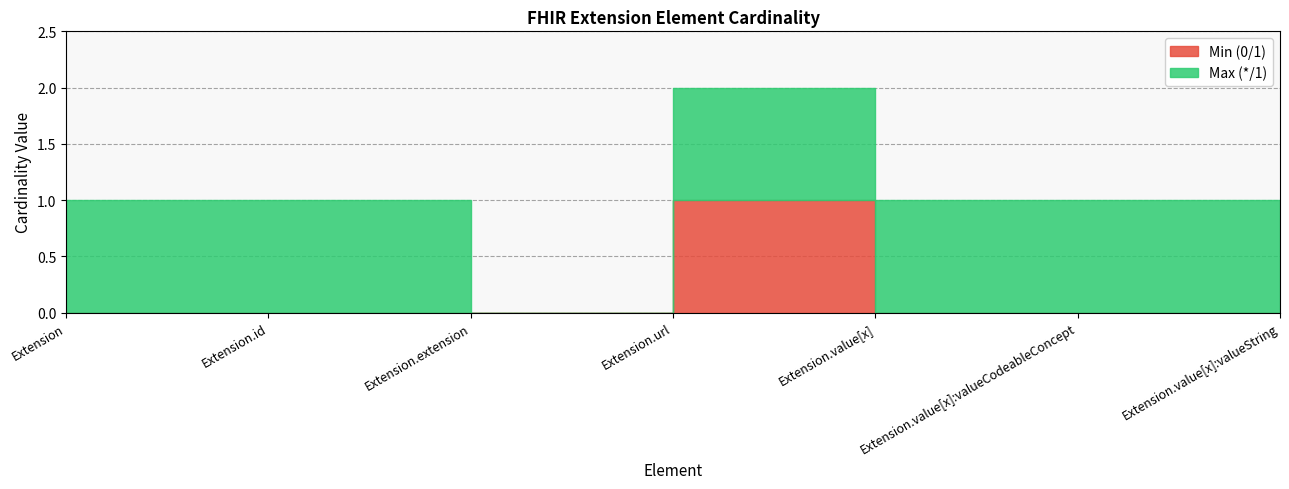

What are all the series names shown in the legend?

Min (0/1), Max (*/1)